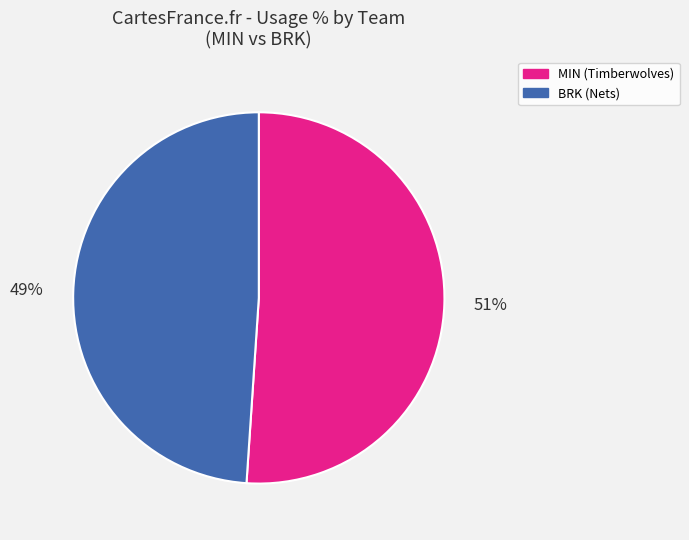

To the nearest percent, what is the average slice percentage?

50%